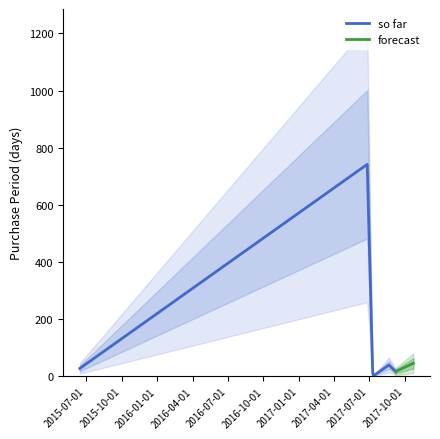

How many interior local valleys (lower than both neighbors) does the data have?

2